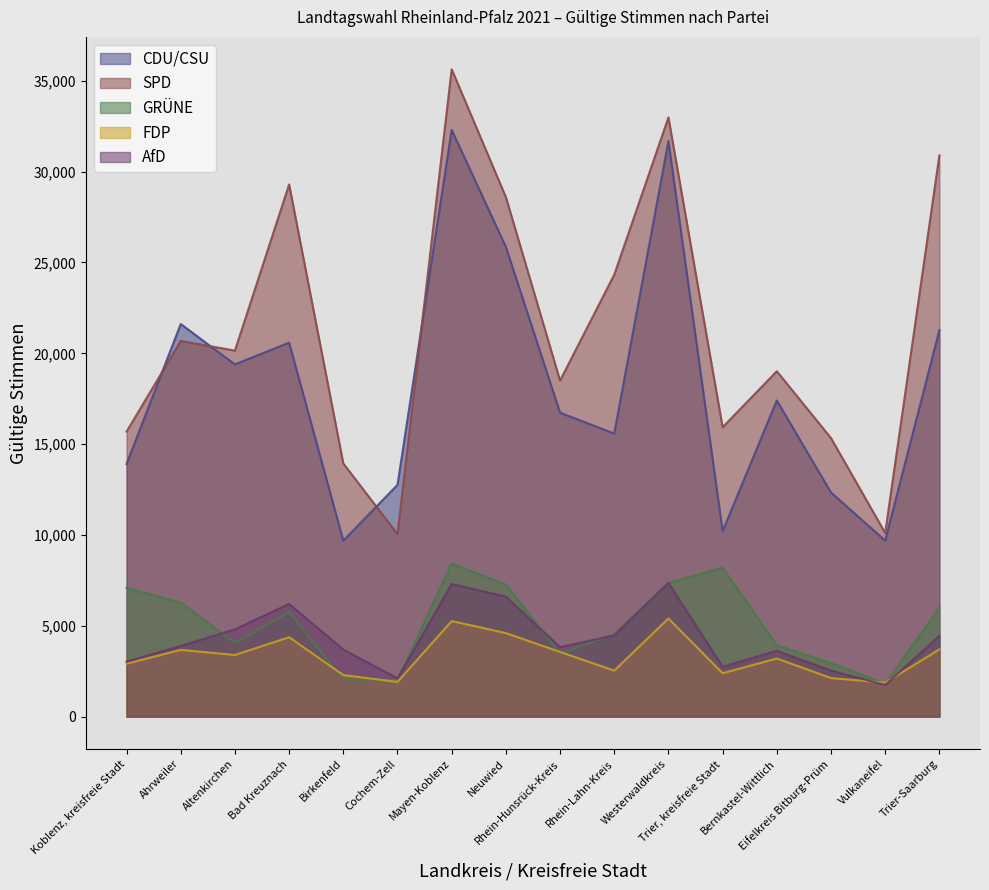

The SPD series shows 8768 at Bernkastel-Wittlich. True or false?

False